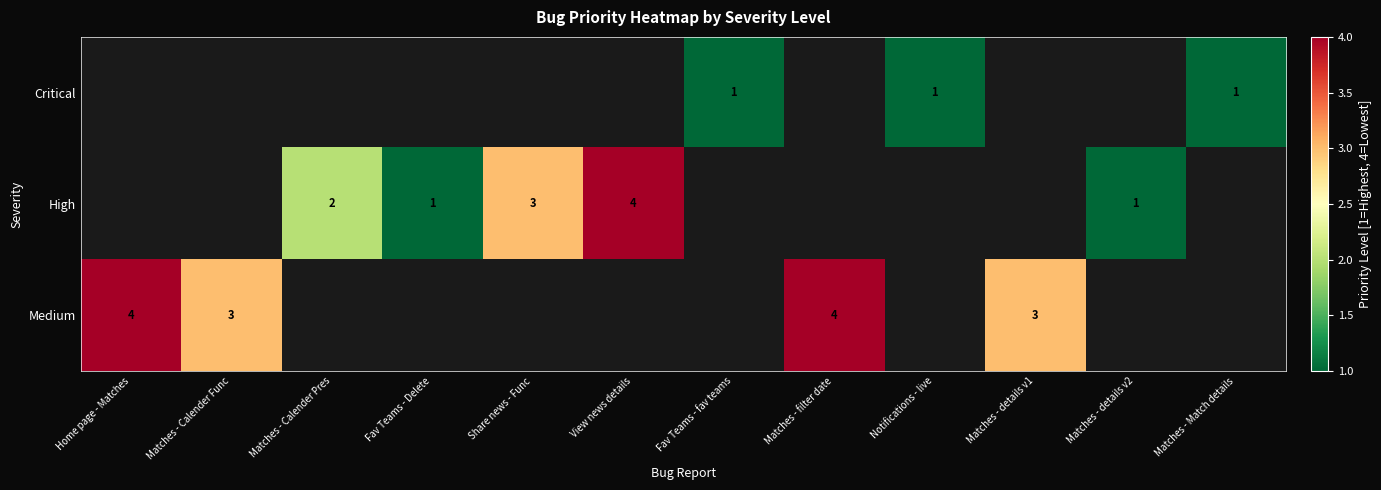

Count the number of categories in the chart.

12